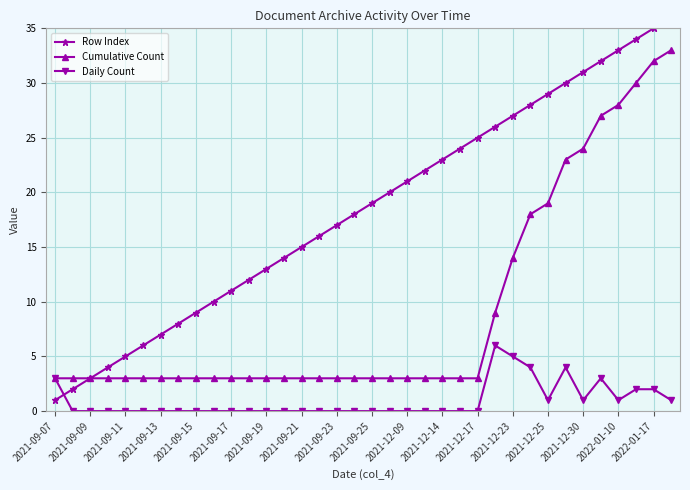

Is this an area chart (filled region under the line)?

No